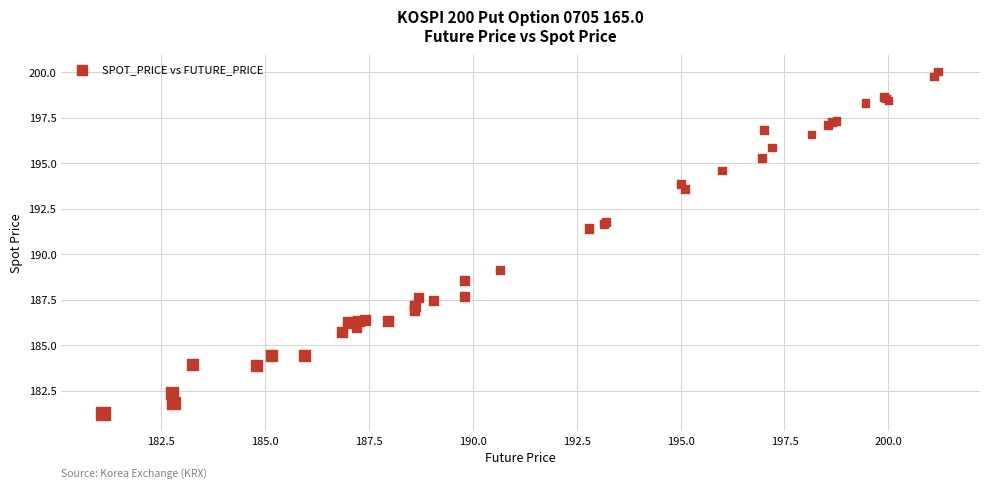

What Y value in the scatter plot is closest to 190?

189.1